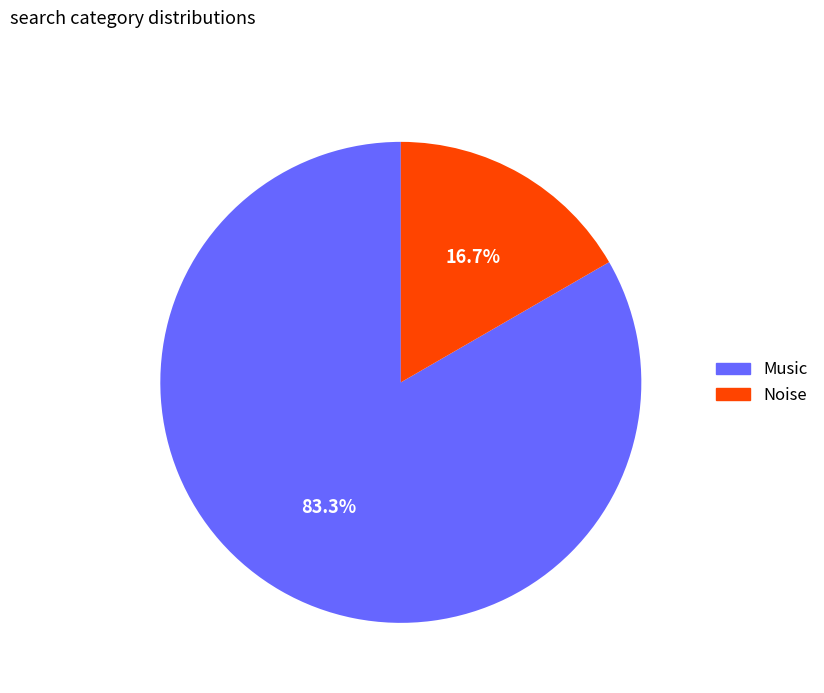

To the nearest percent, what portion does Music represent?

83%